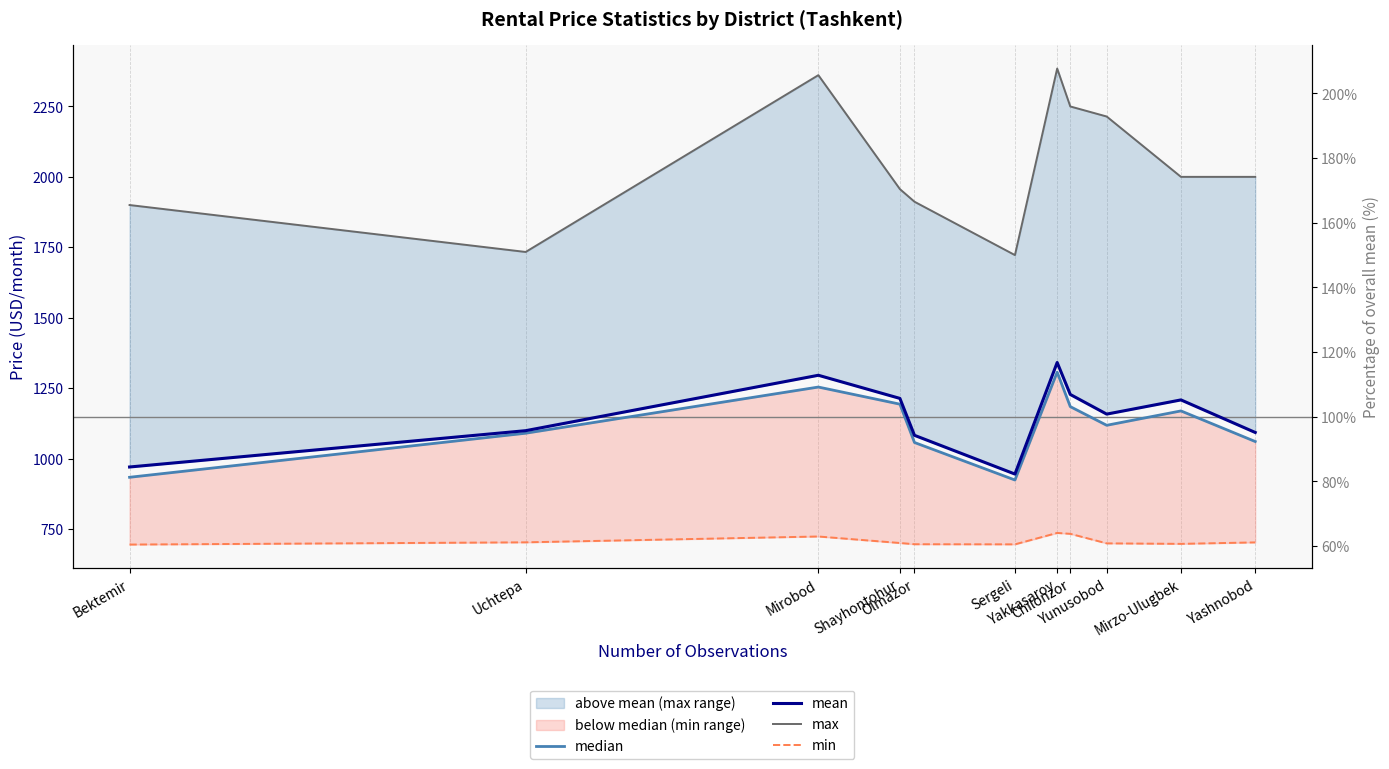

True or false: max and min cross at least once.

False